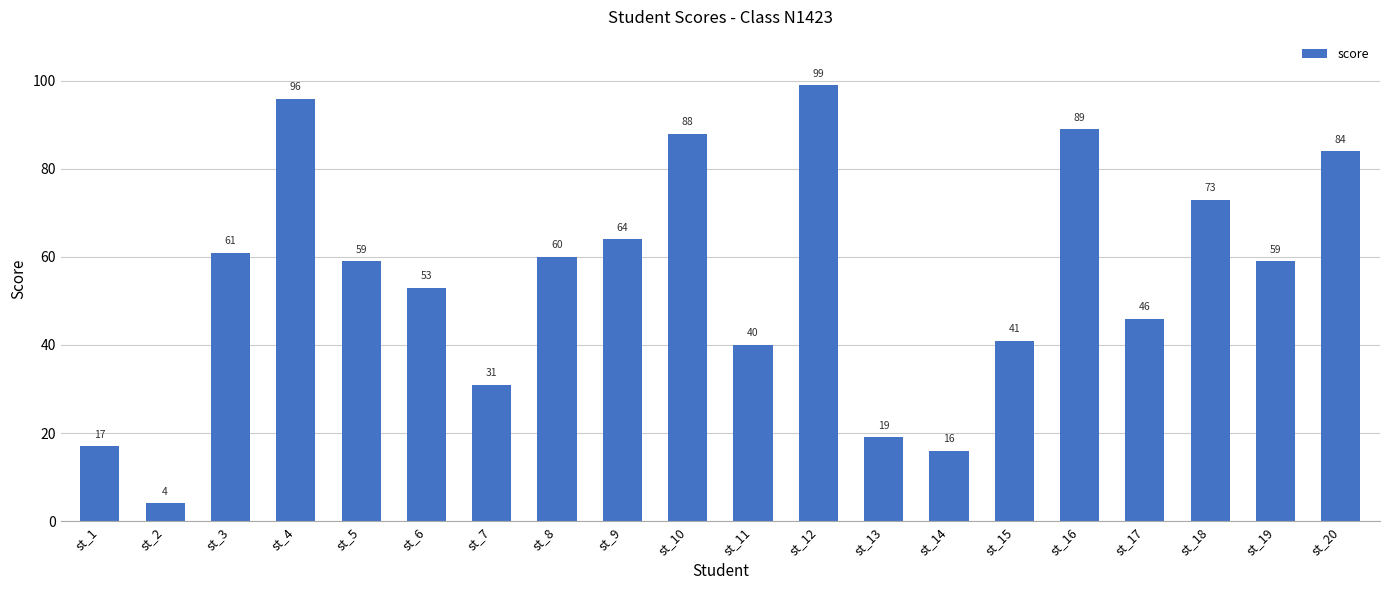

What is the change in value from st_4 to st_10?

-8